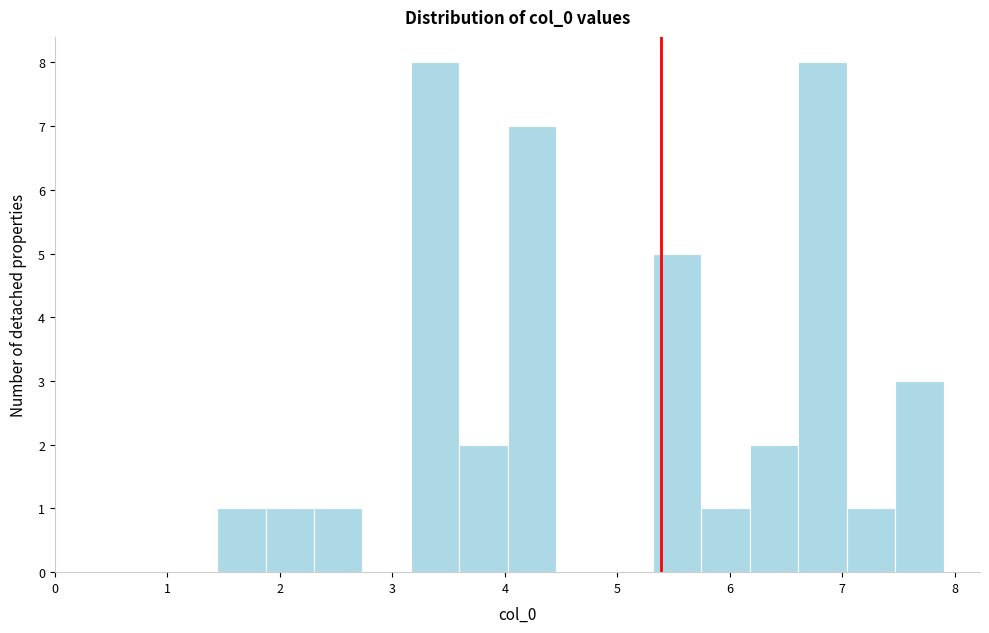

Reading left to right, list every bar in this chart as the range it spans on the x-axis followed by its height. Neither the bar edges nor the heights are printed on the chart, so give them approximately, as read against the axes.

1.4 to 1.9: 1
1.9 to 2.3: 1
2.3 to 2.7: 1
2.7 to 3.2: 0
3.2 to 3.6: 8
3.6 to 4.0: 2
4.0 to 4.5: 7
4.5 to 4.9: 0
4.9 to 5.3: 0
5.3 to 5.7: 5
5.7 to 6.2: 1
6.2 to 6.6: 2
6.6 to 7.0: 8
7.0 to 7.5: 1
7.5 to 7.9: 3